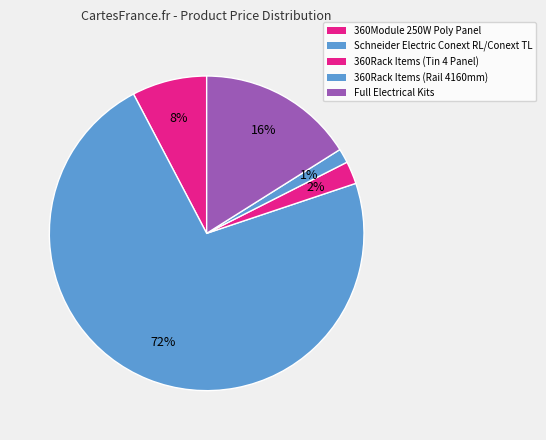

True or false: Full Electrical Kits accounts for 11% of the total.

False